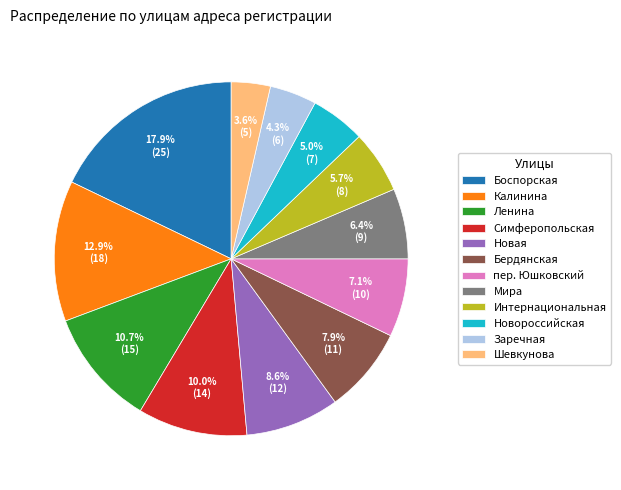

To the nearest percent, what portion does пер. Юшковский represent?

7%